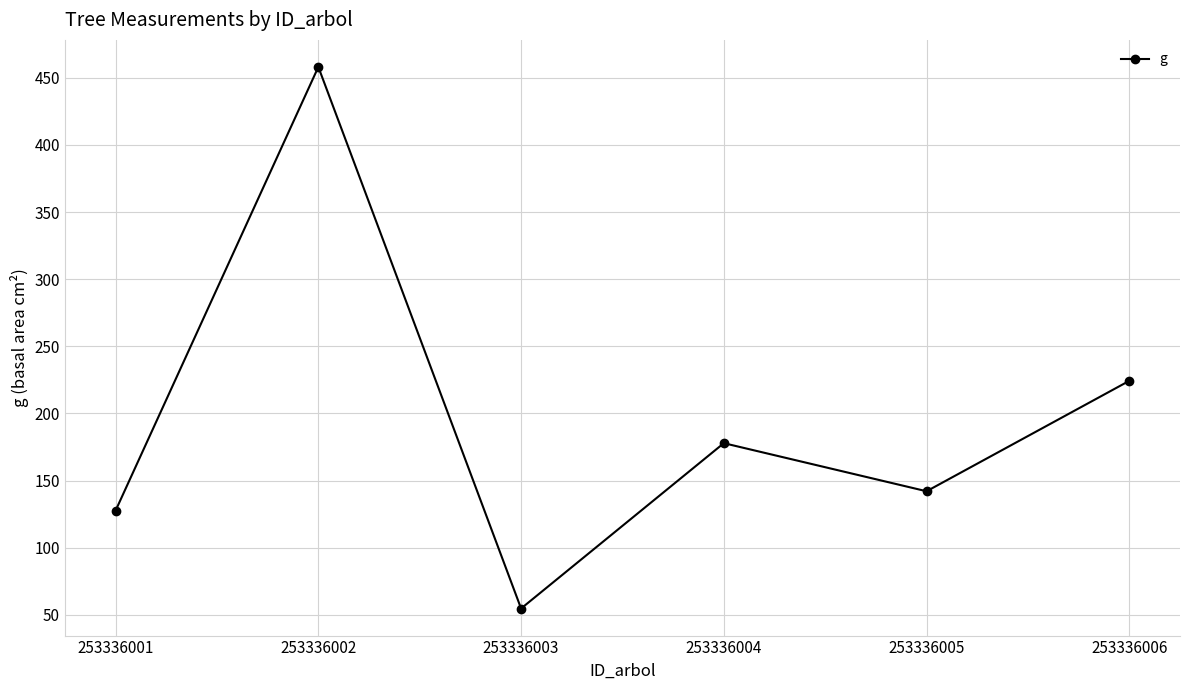

What is the change in value from 253336002 to 253336003?

-403.3